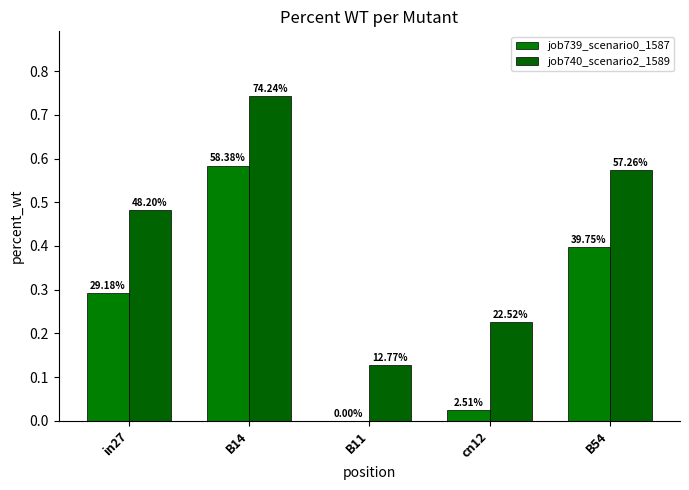

How many groups of bars are there?

5